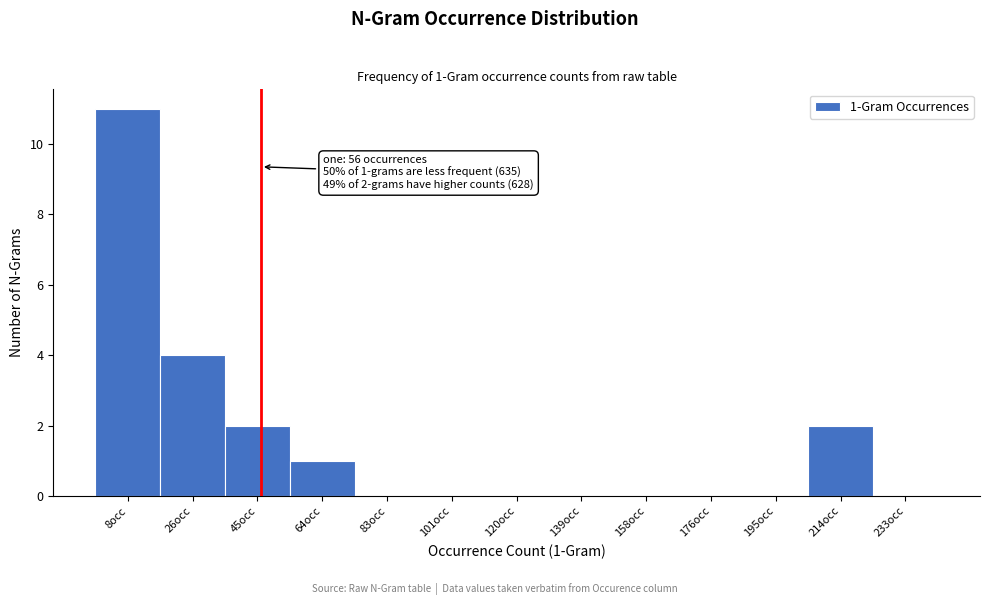

Reading left to right, extract all data points from this chart.

8occ=11	26occ=4	45occ=2	64occ=1	83occ=0	101occ=0	120occ=0	139occ=0	158occ=0	176occ=0	195occ=0	214occ=2	233occ=0